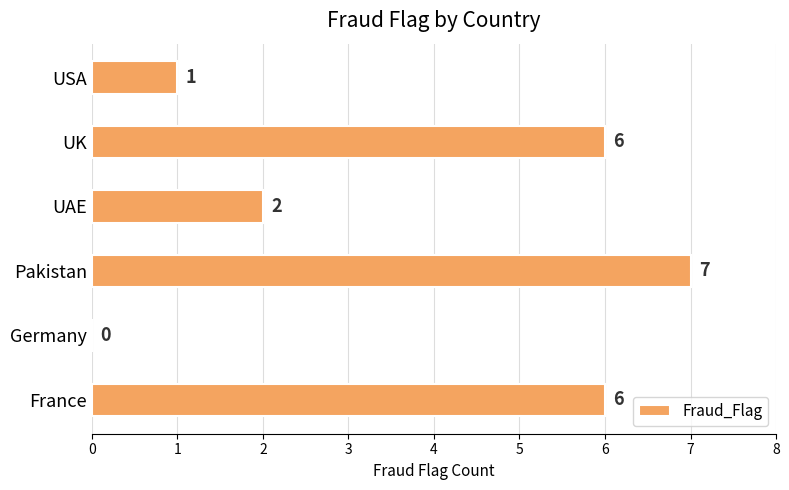

Where is the data nearest to the value 3?

UAE